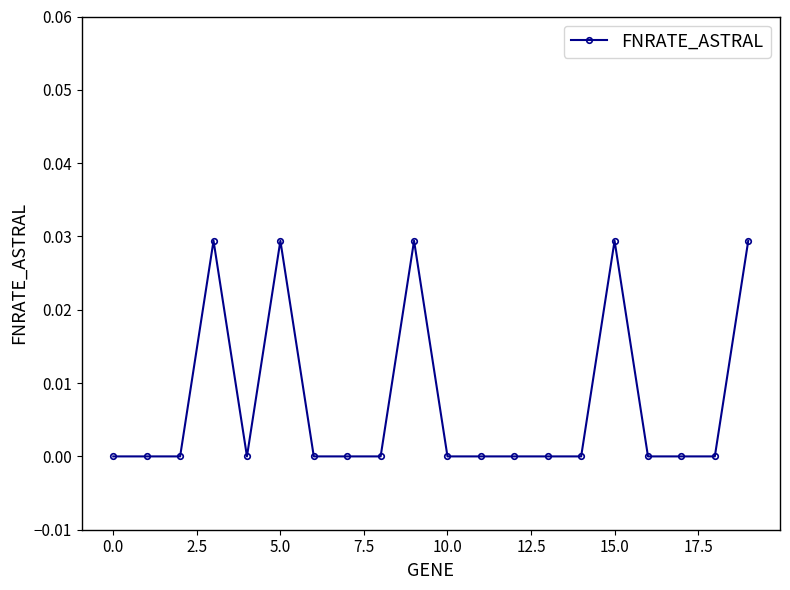

True or false: there are more than 1 points higher than both neighbors.

True